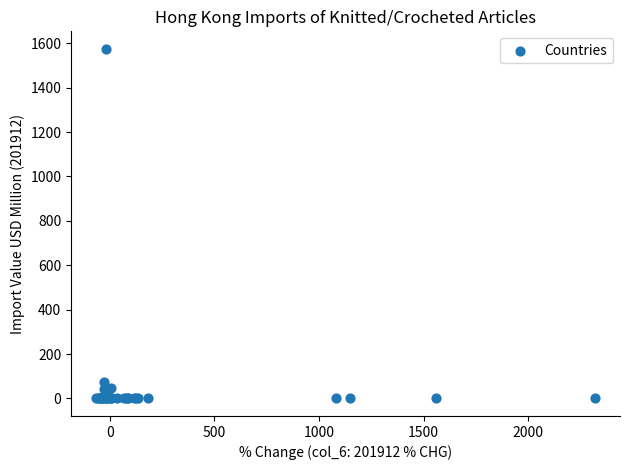

What Y value in the scatter plot is closest to 787?

72.1